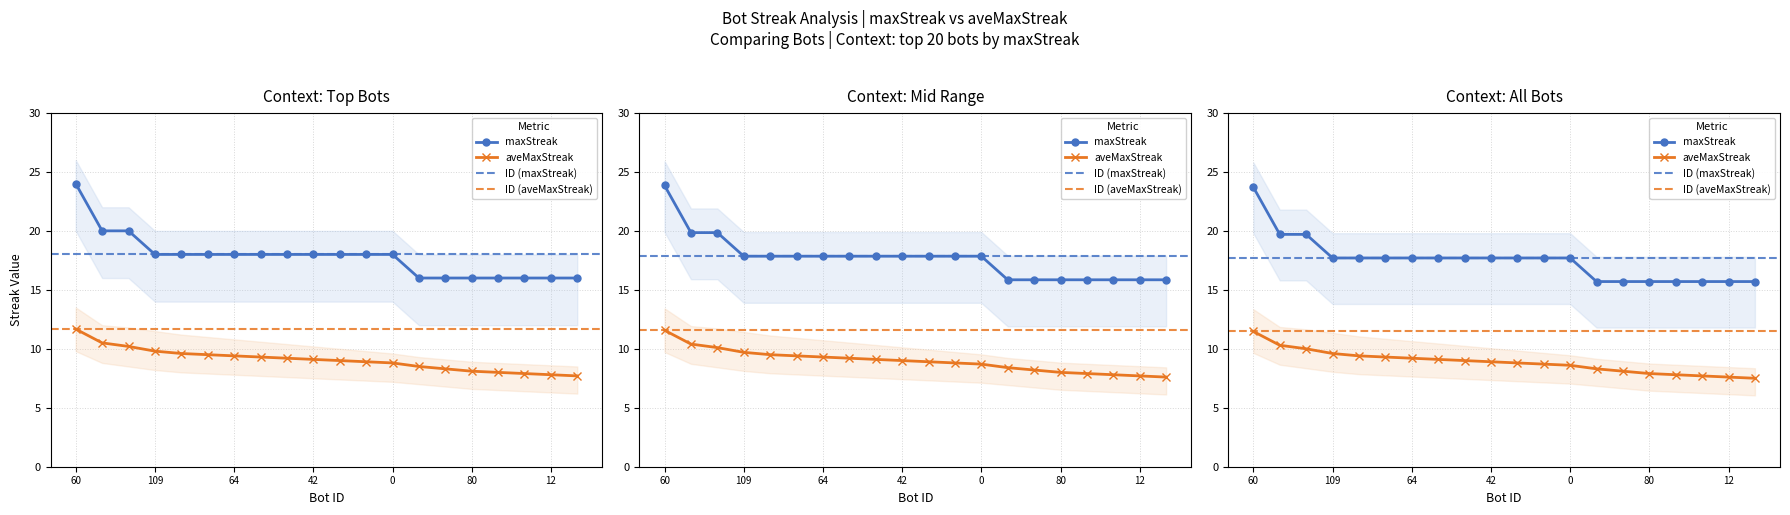

What is the minimum value shown in the chart?

7.5